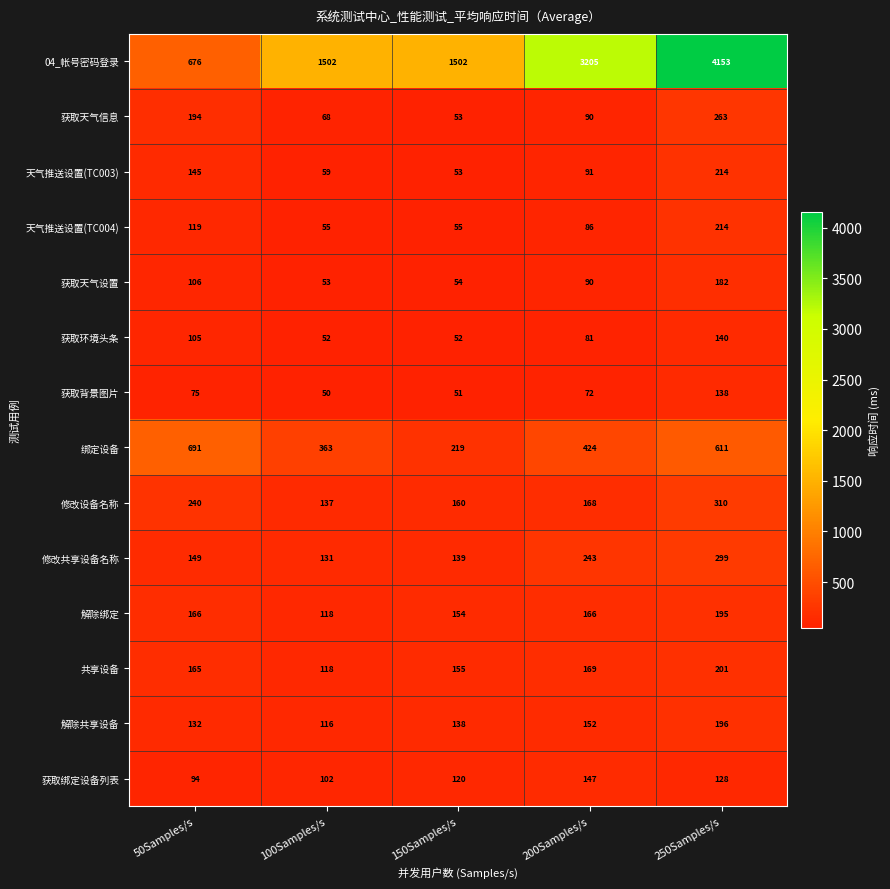

What is the spread (max minus min) of values at 50Samples/s?

616